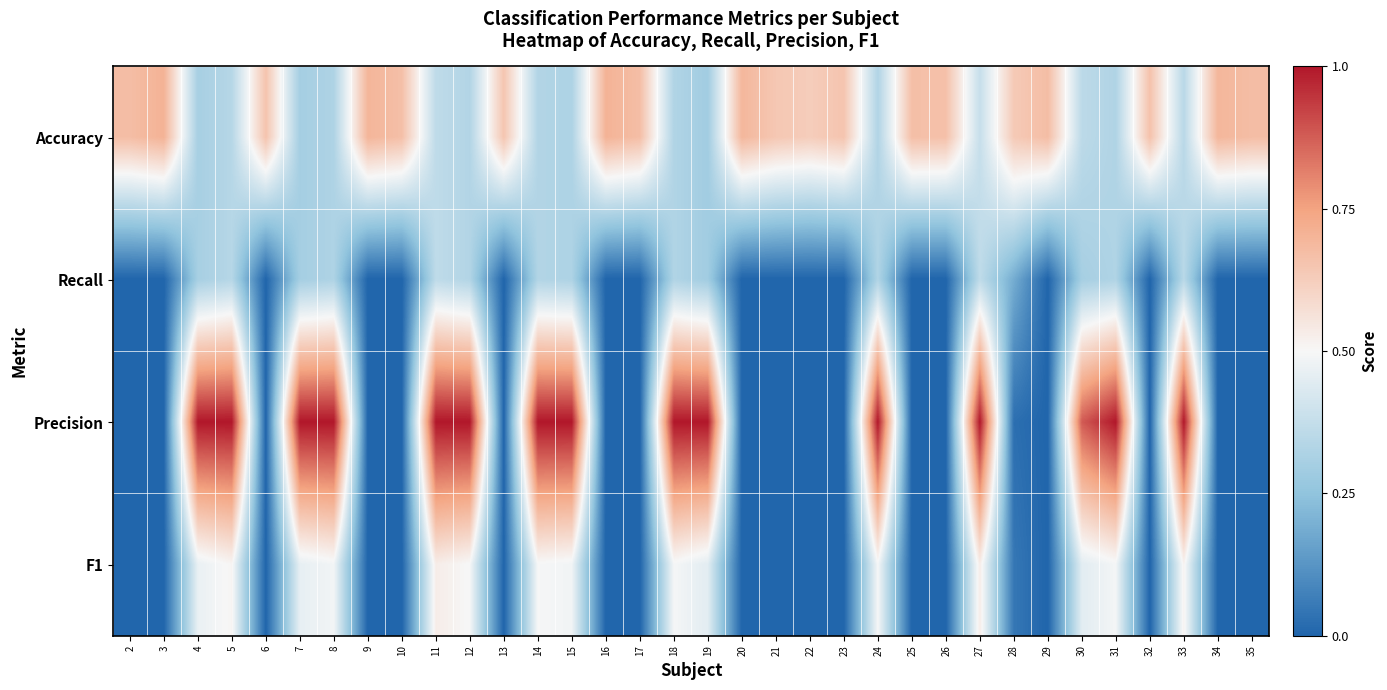

Reading right to left, transcribe all the data shown in this chart.

Accuracy: 35=0.7	34=0.7	33=0.3	32=0.7	31=0.3	30=0.4	29=0.7	28=0.6	27=0.4	26=0.7	25=0.7	24=0.3	23=0.7	22=0.6	21=0.6	20=0.7	19=0.3	18=0.3	17=0.7	16=0.7	15=0.3	14=0.3	13=0.6	12=0.3	11=0.4	10=0.7	9=0.7	8=0.3	7=0.3	6=0.7	5=0.3	4=0.3	3=0.7	2=0.7
Recall: 35=0.0	34=0.0	33=0.3	32=0.0	31=0.3	30=0.3	29=0.0	28=0.2	27=0.4	26=0.0	25=0.0	24=0.3	23=0.0	22=0.0	21=0.0	20=0.0	19=0.3	18=0.3	17=0.0	16=0.0	15=0.3	14=0.3	13=0.0	12=0.3	11=0.4	10=0.0	9=0.0	8=0.3	7=0.3	6=0.0	5=0.3	4=0.3	3=0.0	2=0.0
Precision: 35=0.0	34=0.0	33=1.0	32=0.0	31=1.0	30=0.9	29=0.0	28=0.0	27=1.0	26=0.0	25=0.0	24=1.0	23=0.0	22=0.0	21=0.0	20=0.0	19=1.0	18=1.0	17=0.0	16=0.0	15=1.0	14=1.0	13=0.0	12=1.0	11=1.0	10=0.0	9=0.0	8=1.0	7=1.0	6=0.0	5=1.0	4=1.0	3=0.0	2=0.0
F1: 35=0.0	34=0.0	33=0.5	32=0.0	31=0.5	30=0.4	29=0.0	28=0.0	27=0.5	26=0.0	25=0.0	24=0.5	23=0.0	22=0.0	21=0.0	20=0.0	19=0.5	18=0.5	17=0.0	16=0.0	15=0.5	14=0.5	13=0.0	12=0.5	11=0.5	10=0.0	9=0.0	8=0.5	7=0.5	6=0.0	5=0.5	4=0.5	3=0.0	2=0.0